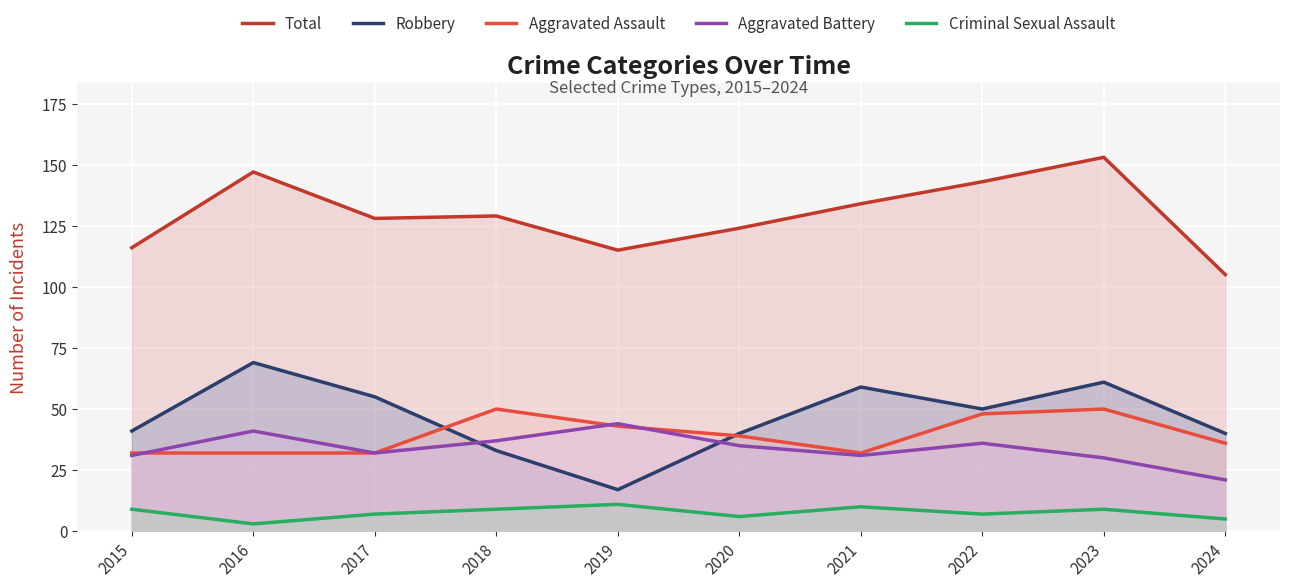

What is the difference between the maximum and minimum values in the Aggravated Battery series?

23